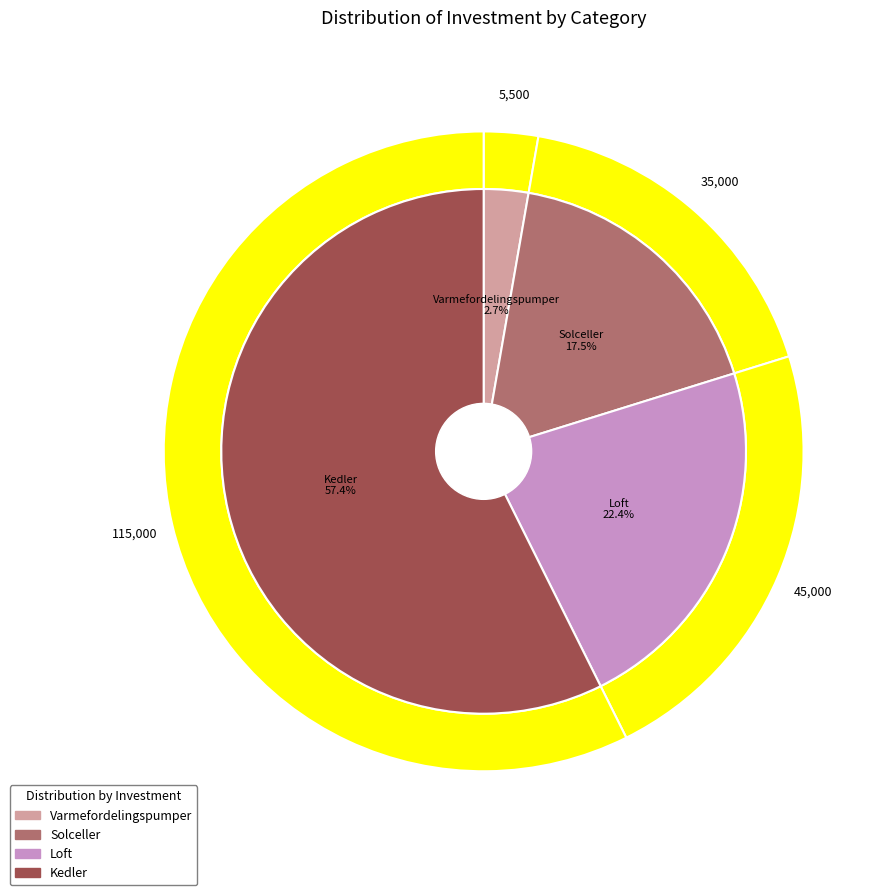

How many slices are in this pie chart?

4